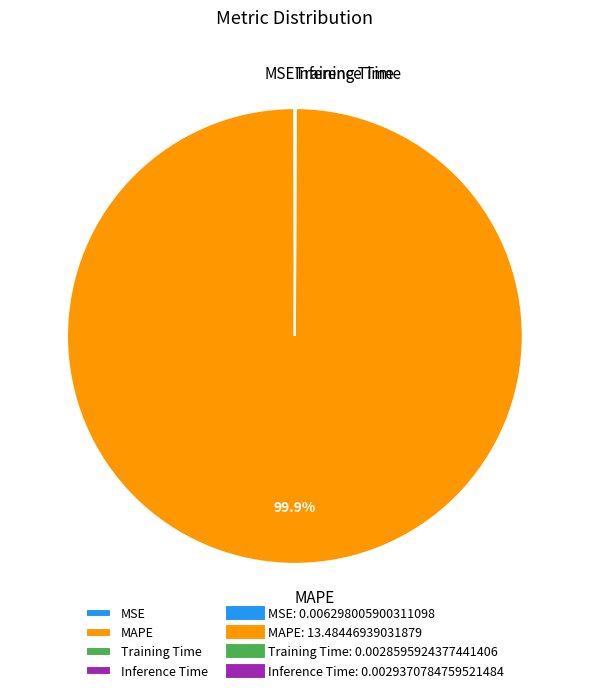

To the nearest percent, what is the difference between the largest and smallest slice percentages?

100%